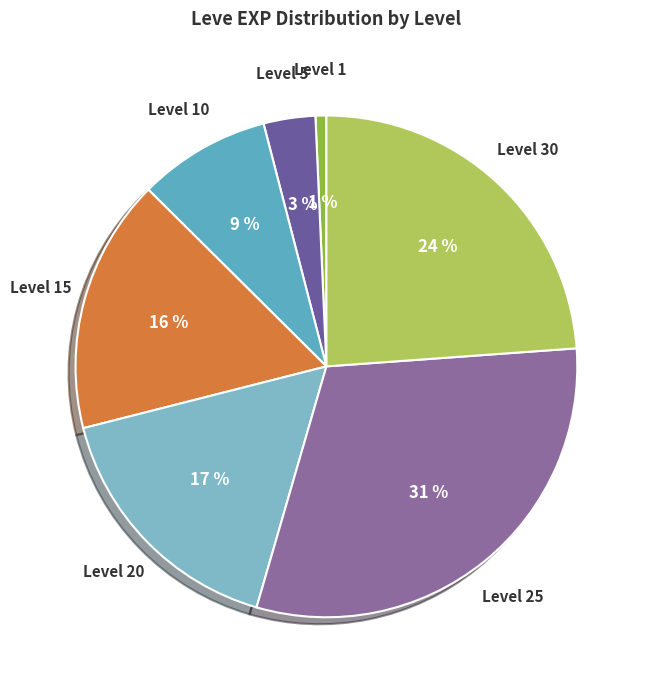

Which has a higher value, Level 5 or Level 1?

Level 5